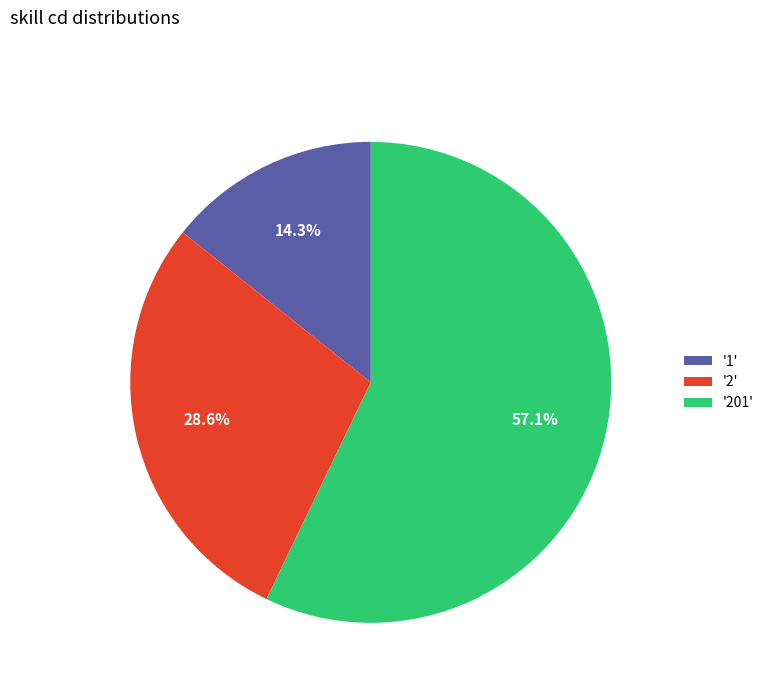

What is the majority slice?

'201'